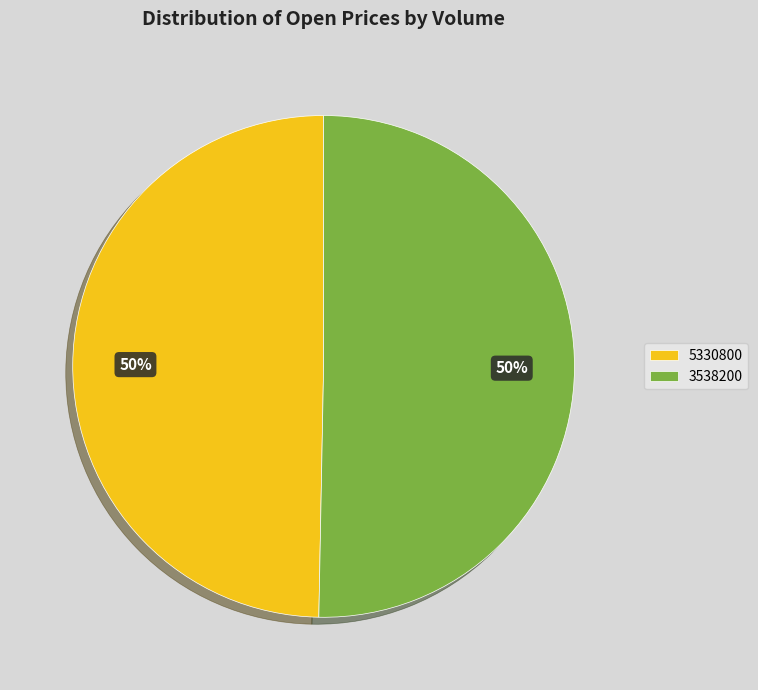

Do 3538200 and 5330800 together represent more than half of the pie?

Yes